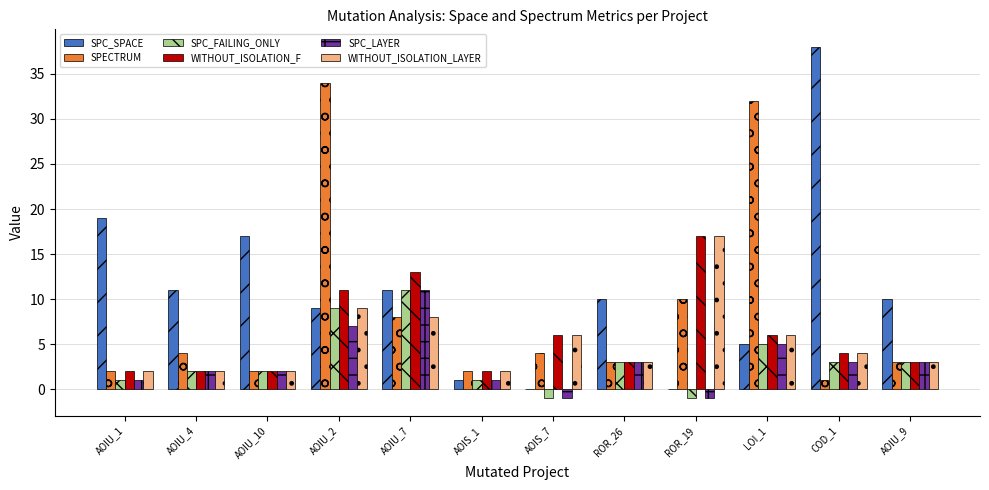

Does the chart contain stacked bars?

No